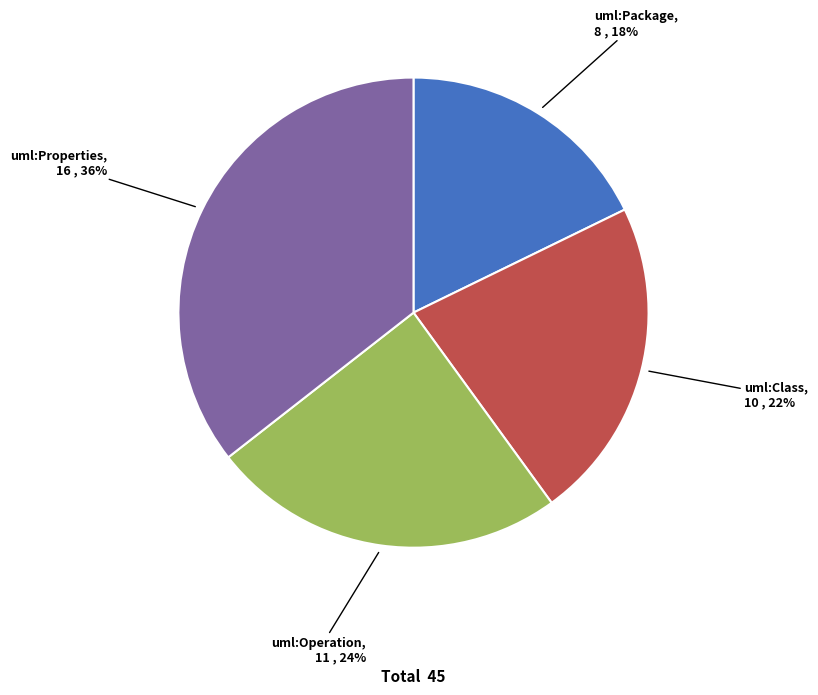

What percentage is the uml:Properties slice, to the nearest percent?

36%